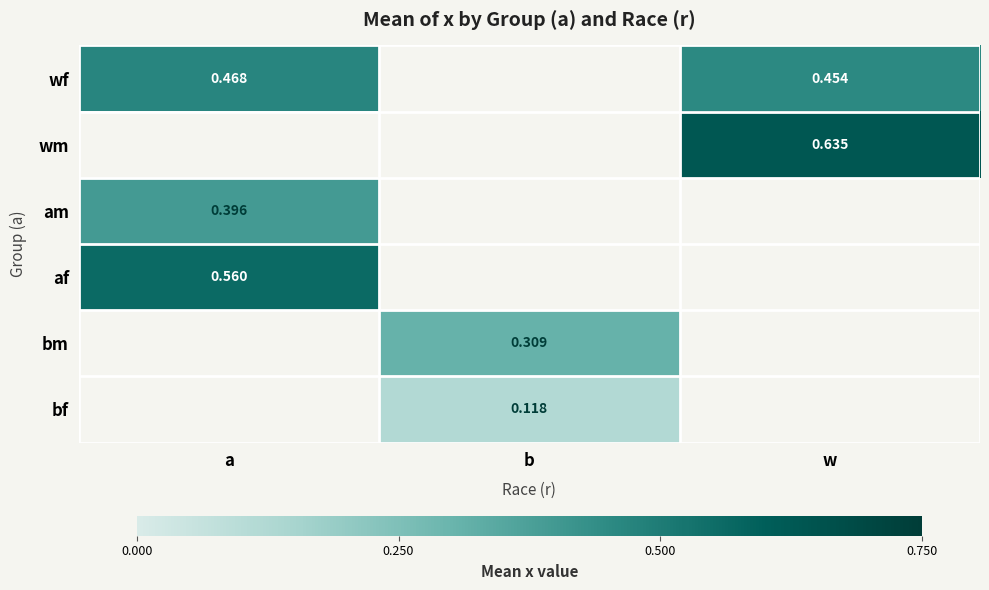

At which label does am reach its peak?

a